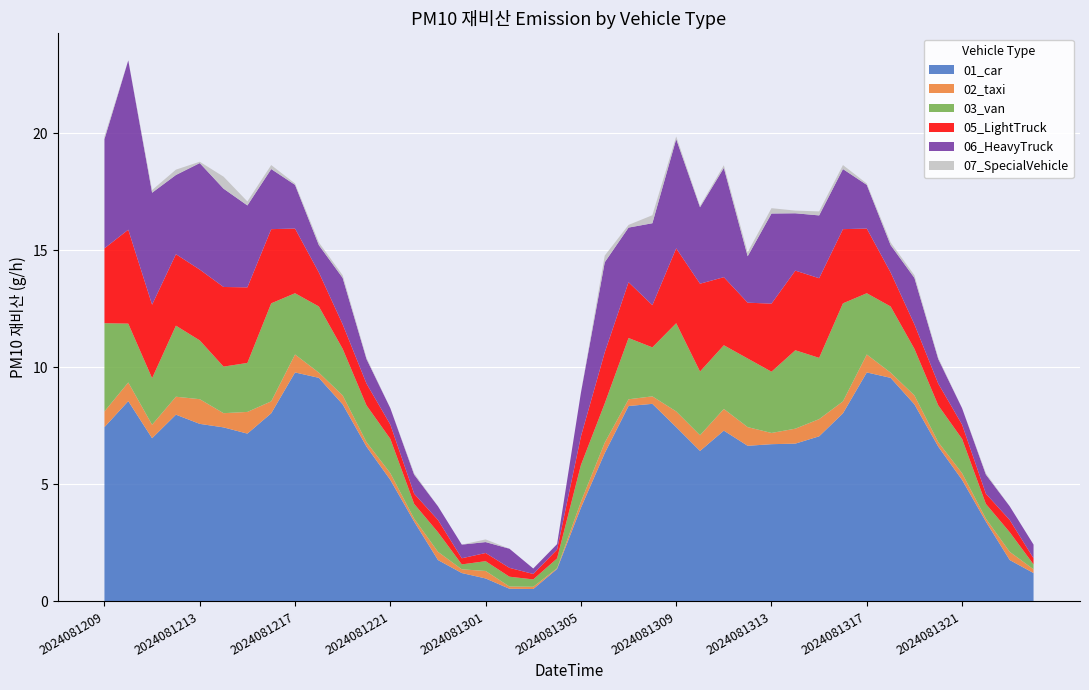

Reading right to left, list all the values displayed in this chart.

01_car: 1.2	1.8	3.4	5.2	6.6	8.4	9.6	9.8	8.0	7.1	6.7	6.7	6.7	7.3	6.4	7.4	8.4	8.4	6.3	4.0	1.4	0.5	0.5	1.0	1.2	1.8	3.4	5.2	6.6	8.4	9.6	9.8	8.0	7.2	7.4	7.6	8.0	7.0	8.6	7.4
02_taxi: 0.2	0.4	0.1	0.3	0.2	0.4	0.2	0.8	0.5	0.7	0.6	0.5	0.8	0.9	0.7	0.7	0.3	0.3	0.4	0.3	0.0	0.1	0.1	0.3	0.2	0.4	0.1	0.3	0.2	0.4	0.2	0.8	0.5	0.9	0.6	1.1	0.8	0.6	0.8	0.7
03_van: 0.2	0.8	0.6	1.5	1.6	2.0	2.8	2.6	4.2	2.6	3.3	2.6	2.9	2.7	2.7	3.8	2.1	2.6	1.7	1.6	0.4	0.3	0.4	0.4	0.2	0.8	0.6	1.5	1.6	2.0	2.8	2.6	4.2	2.1	2.0	2.5	3.0	2.0	2.5	3.8
05_LightTruck: 0.3	0.5	0.4	0.6	0.9	1.0	1.5	2.8	3.2	3.4	3.4	2.9	2.4	2.9	3.8	3.2	1.8	2.4	2.2	1.2	0.4	0.2	0.4	0.3	0.3	0.5	0.4	0.6	0.9	1.0	1.5	2.8	3.2	3.2	3.4	3.0	3.1	3.1	4.0	3.2
06_HeavyTruck: 0.6	0.6	0.8	0.7	1.0	2.0	1.2	1.9	2.6	2.7	2.4	3.8	2.0	4.7	3.3	4.7	3.5	2.3	3.8	1.9	0.2	0.2	0.8	0.5	0.6	0.6	0.8	0.7	1.0	2.0	1.2	1.9	2.6	3.5	4.2	4.5	3.4	4.8	7.2	4.7
07_SpecialVehicle: 0.0	0.0	0.1	0.0	0.1	0.1	0.1	0.1	0.2	0.2	0.1	0.2	0.2	0.1	0.1	0.1	0.3	0.1	0.3	0.0	0.0	0.0	0.0	0.1	0.0	0.0	0.1	0.0	0.1	0.1	0.1	0.1	0.2	0.2	0.5	0.1	0.2	0.1	0.0	0.1